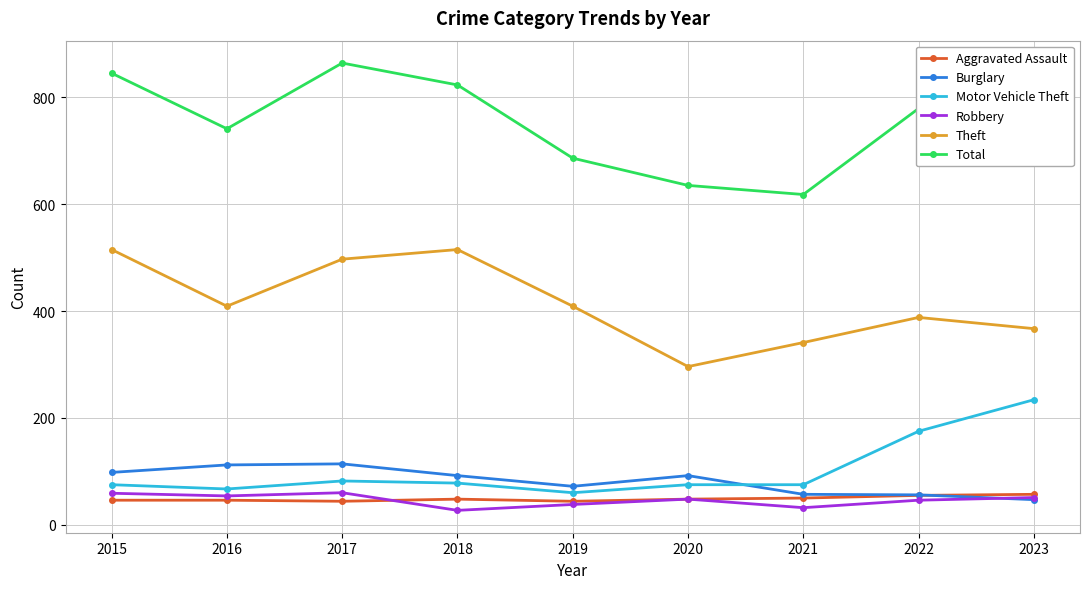

Which series has the largest range (max minus min)?

Total